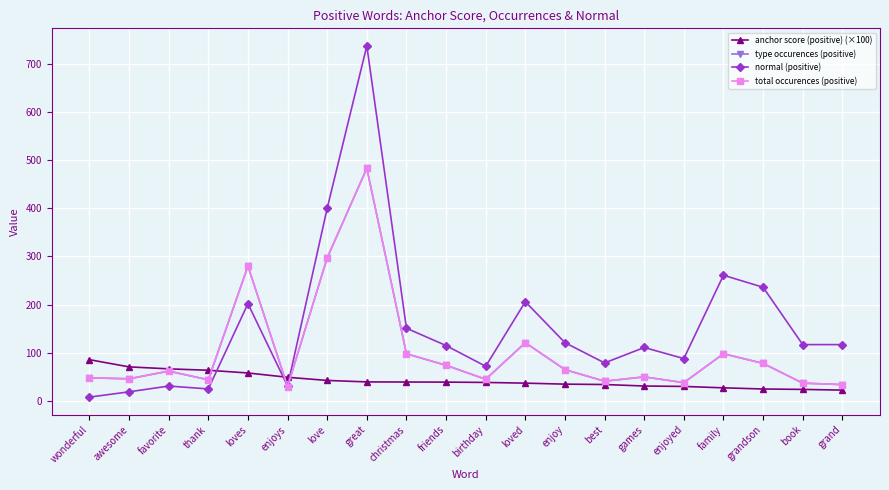

At which label does total occurences (positive) reach its peak?

great